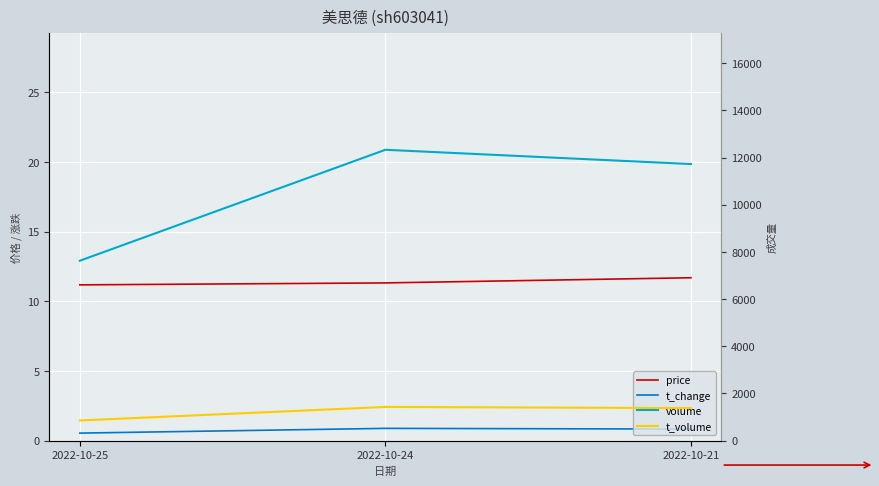

Reading left to right, transcribe all the data shown in this chart.

price: 11.2	11.3	11.7
t_change: 0.5	0.9	0.8
volume: 7628.0	12332.0	11727.0
t_volume: 855.0	1429.0	1379.0